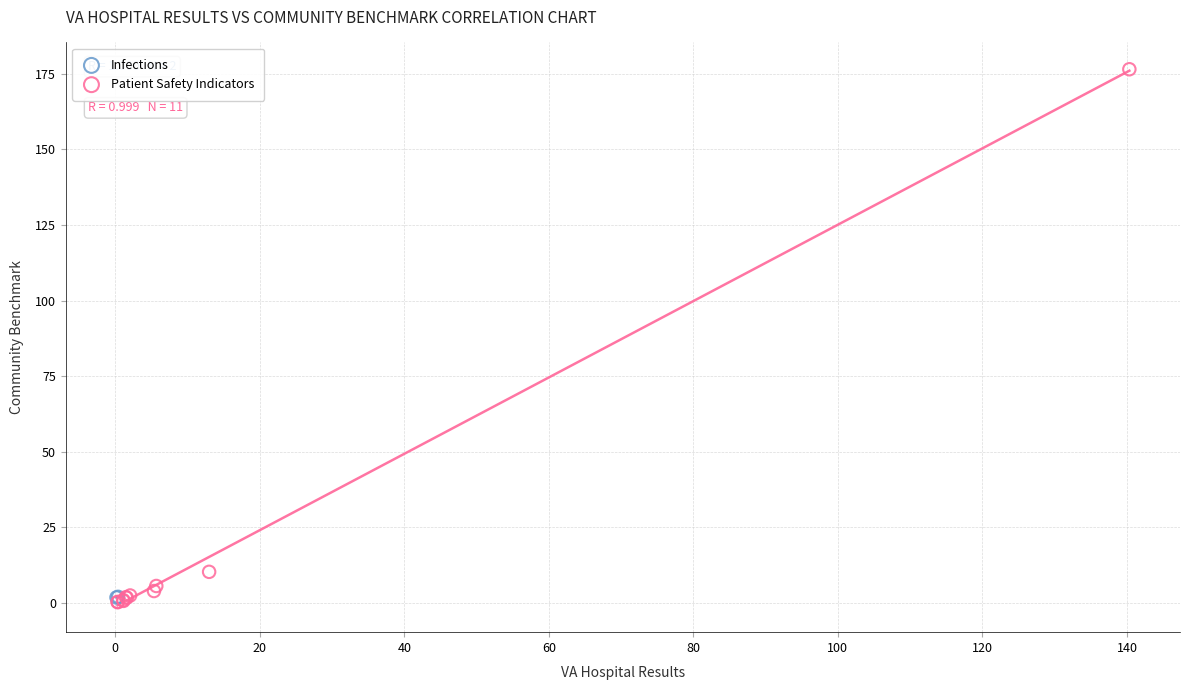

What are all the series names shown in the legend?

Infections, Patient Safety Indicators